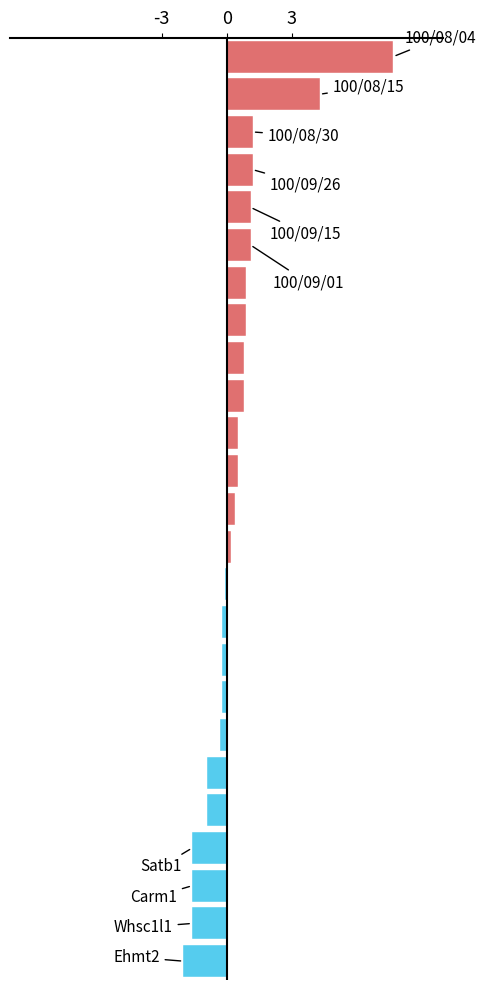

Where is the data nearest to the value 0?

14